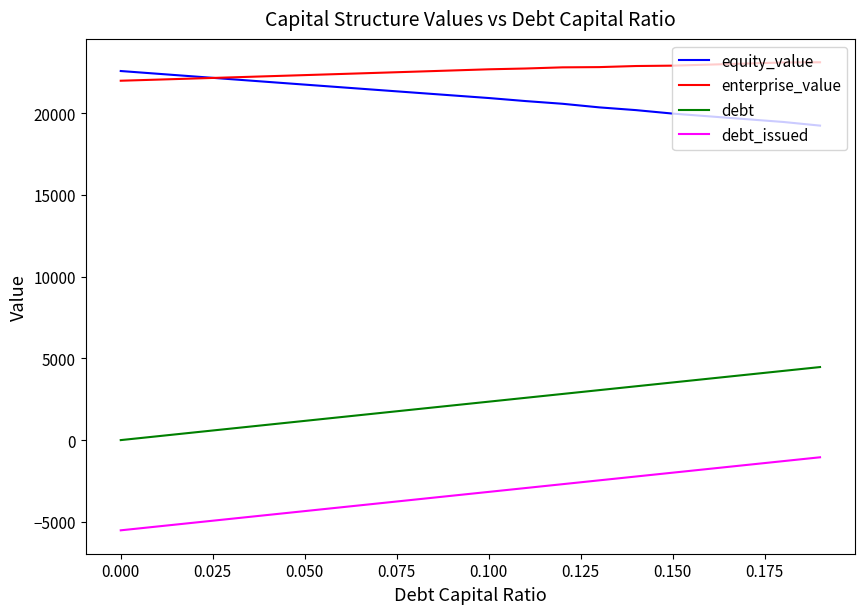

True or false: debt_issued and debt intersect in this chart.

False